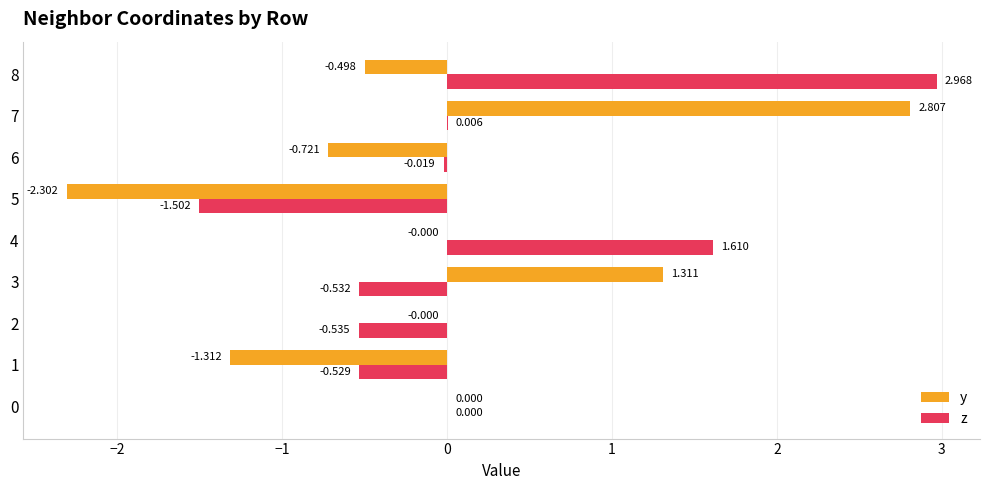

Between 1 and 3, which series saw the biggest shift?

y